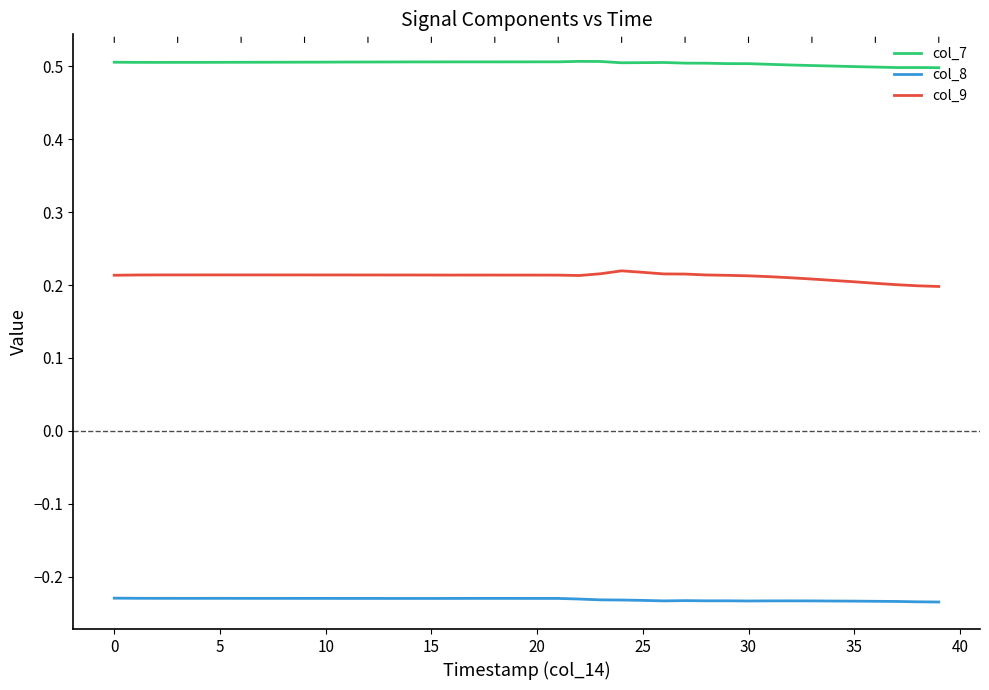

Which series has the largest total across all categories?

col_7